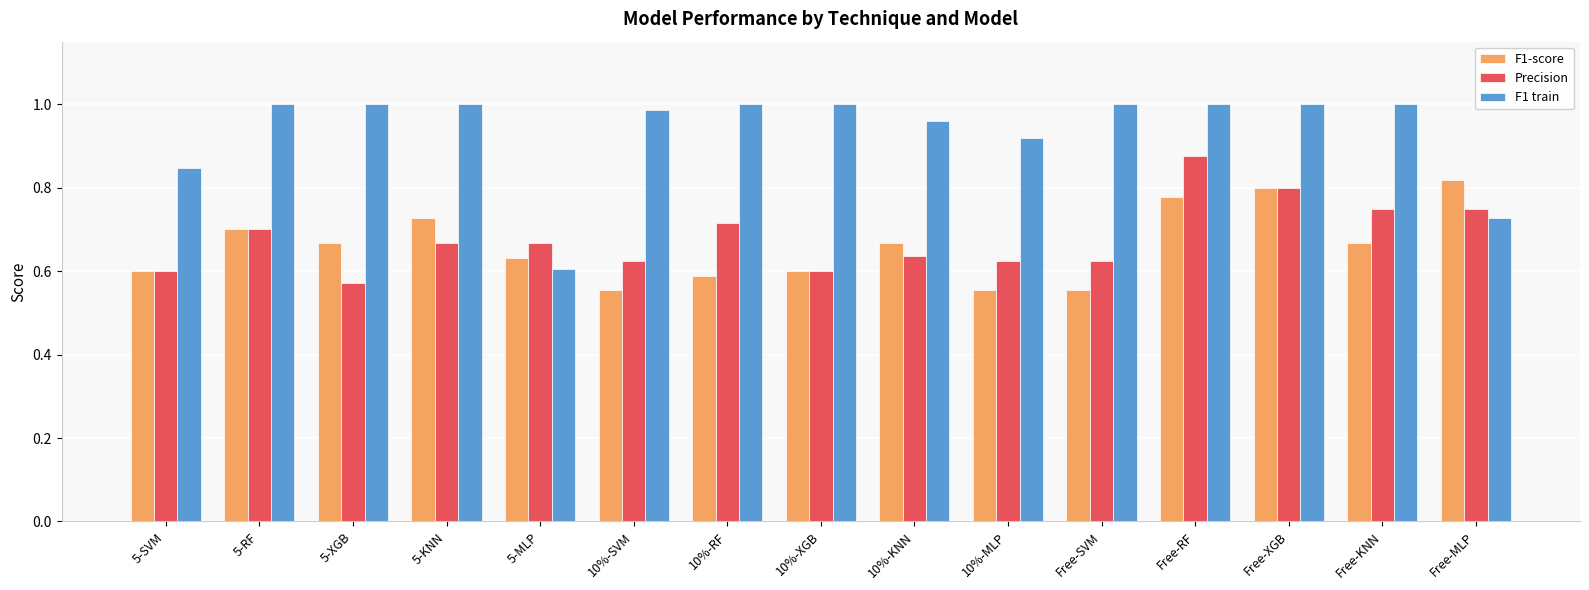

The value of F1 train at Free-MLP is 0.2. True or false?

False